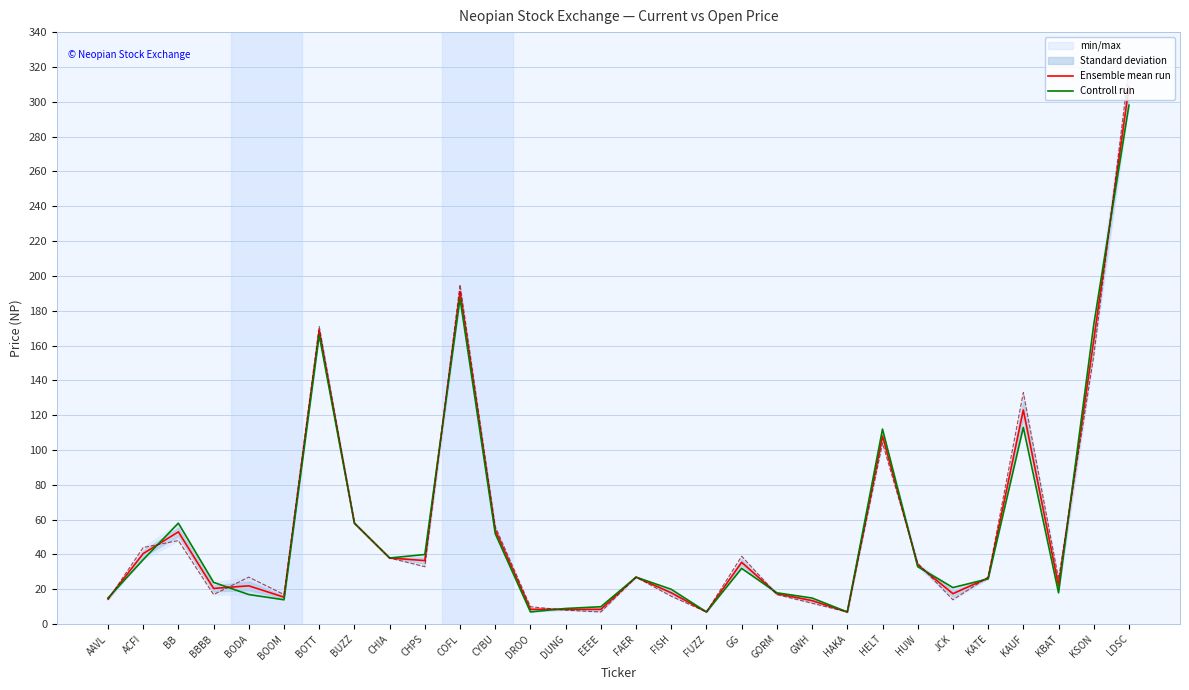

At which category does Ensemble mean run reach its first local peak?

BB